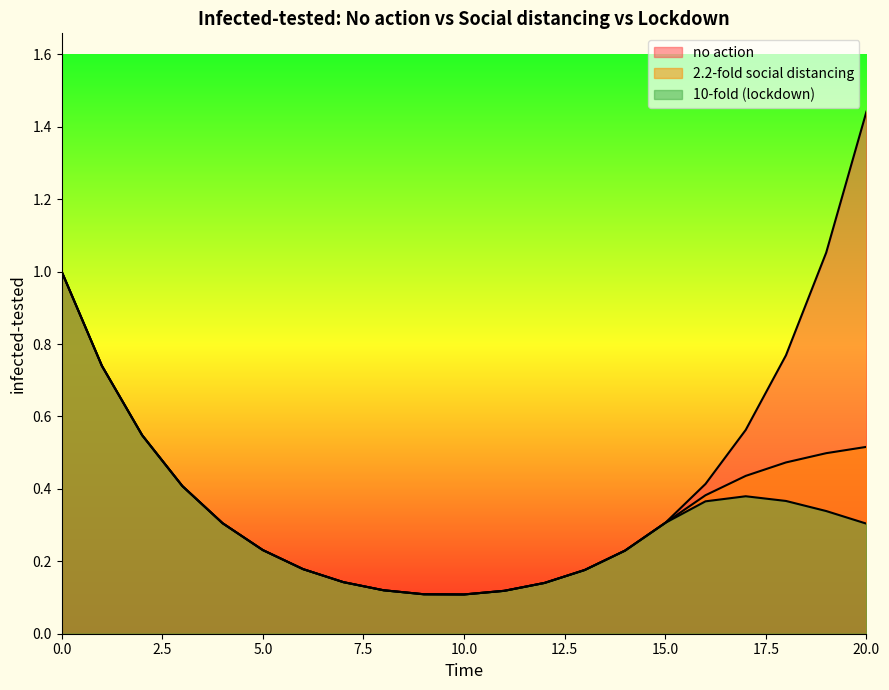

What is the maximum value for 10-fold (lockdown)?

1.0